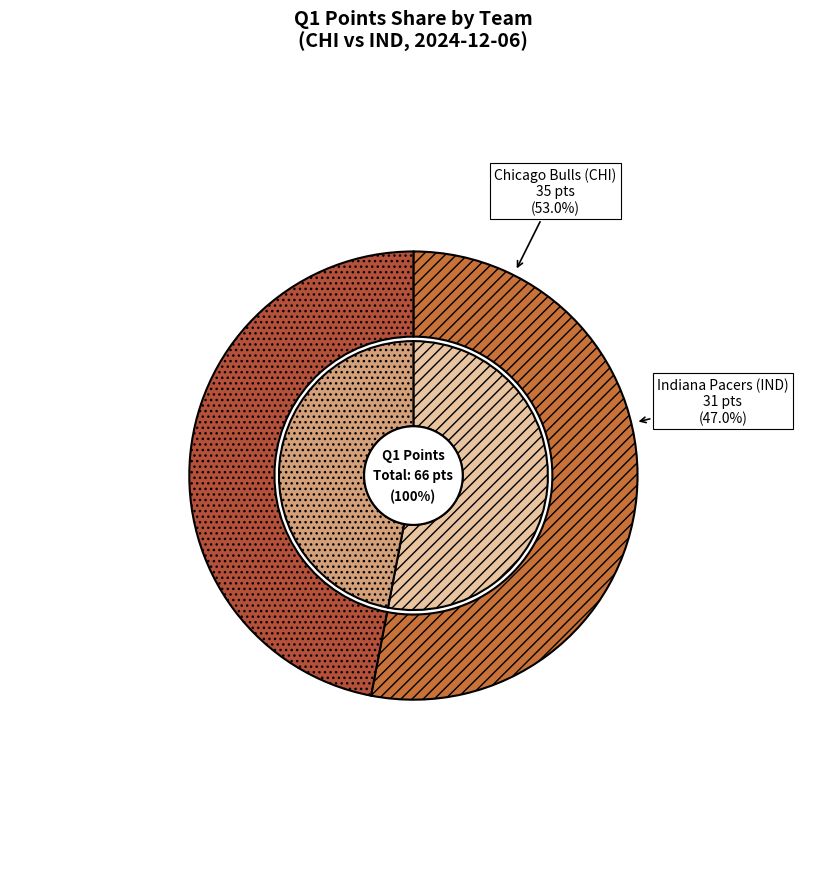

How many segments does this pie chart have?

2